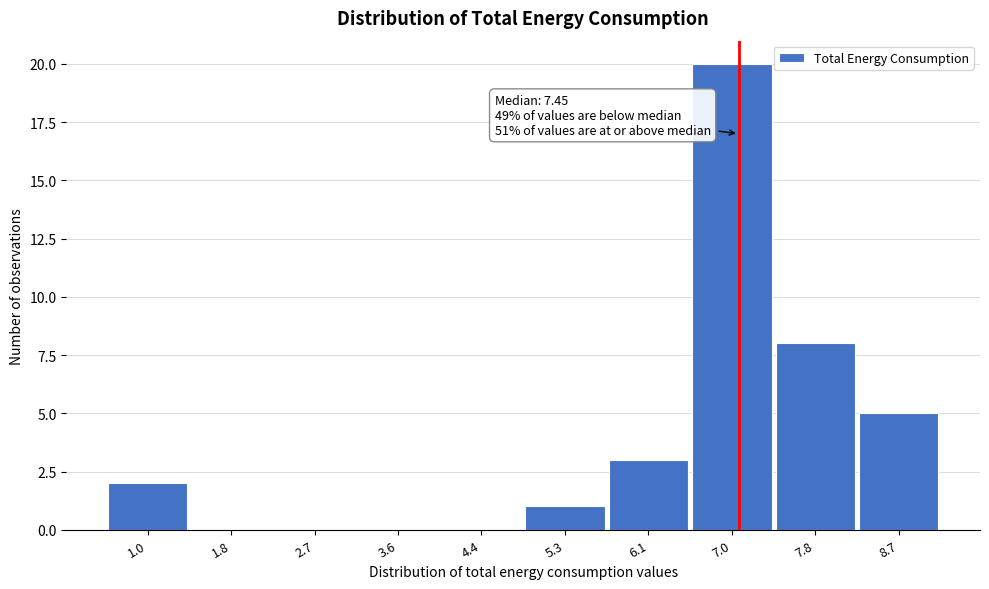

Reading left to right, transcribe all the data shown in this chart.

1.0=2	1.8=0	2.7=0	3.6=0	4.4=0	5.3=1	6.1=3	7.0=20	7.8=8	8.7=5